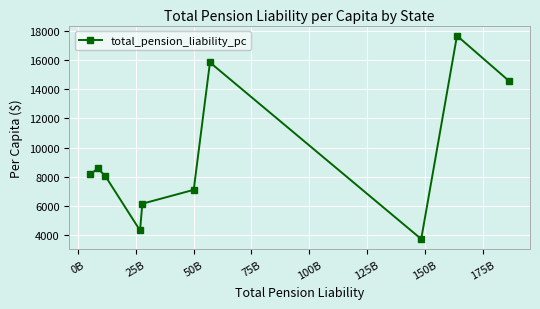

What is the maximum value shown in the chart?

17647.5